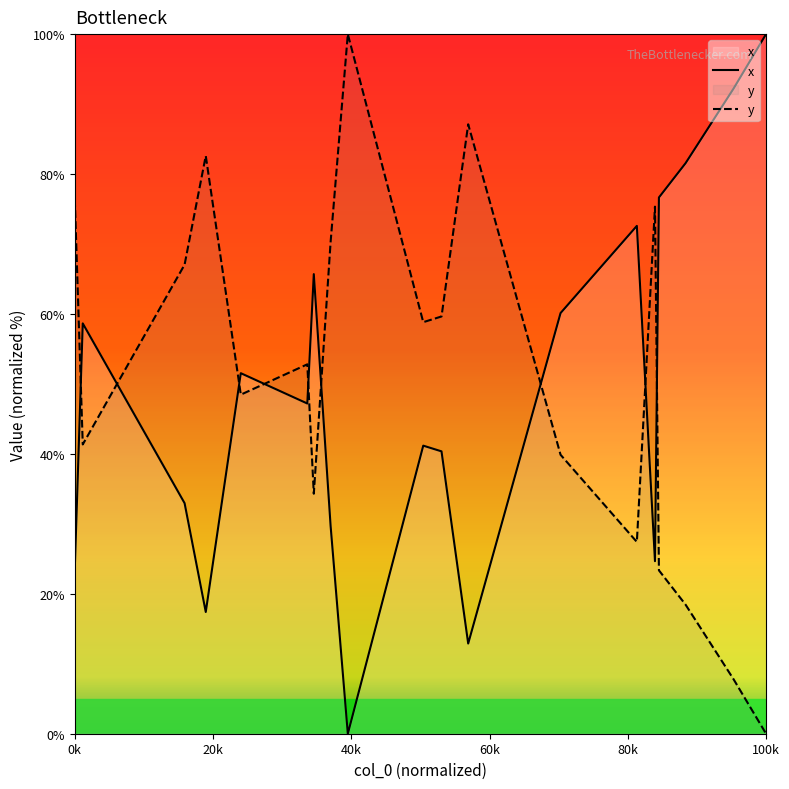

What is the difference between the second highest and minimum values in the x series?

97.2